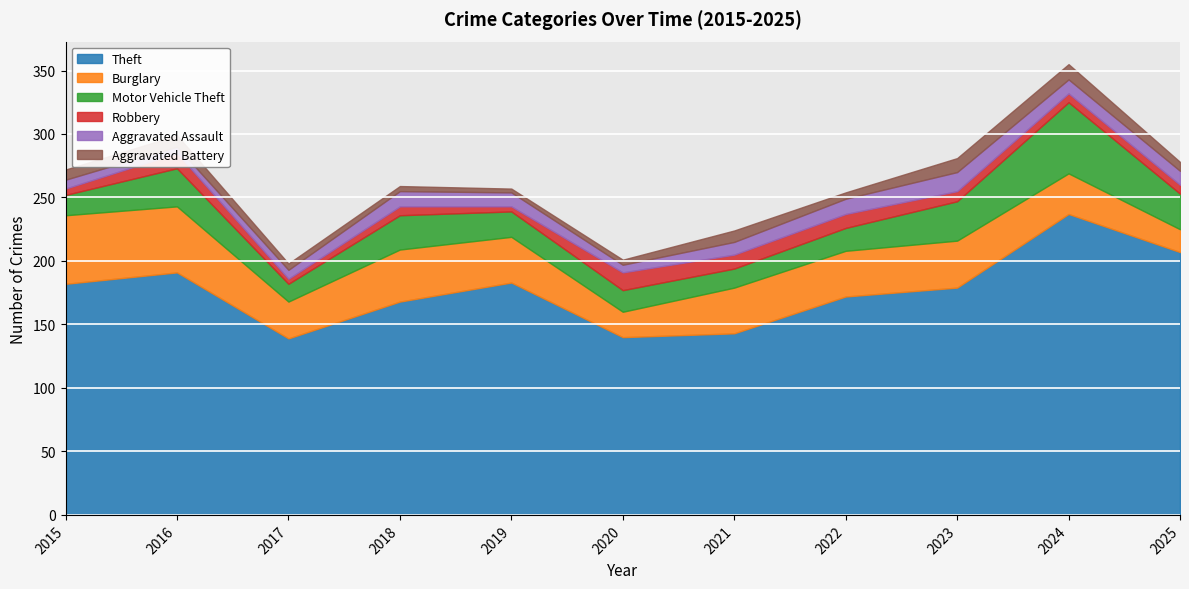

At how many categories does at least one series exceed 181?

5